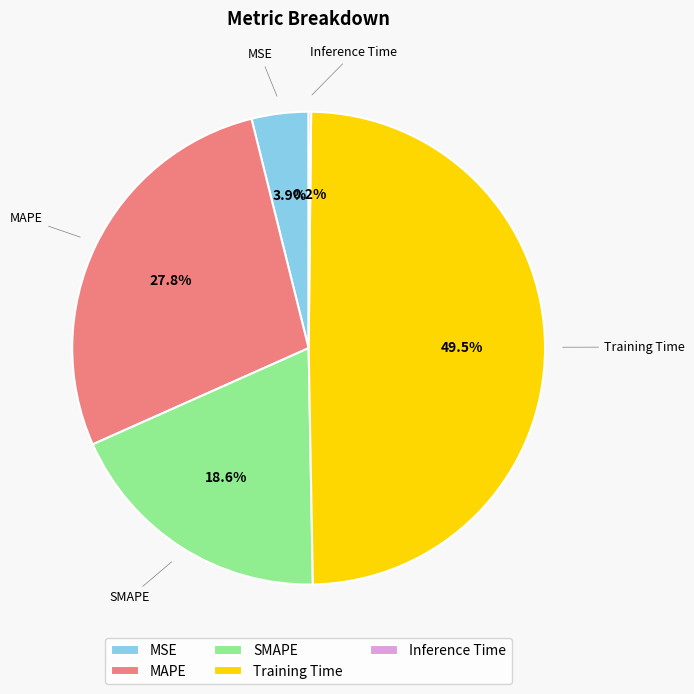

How much of the chart is everything except MSE?

96.1%